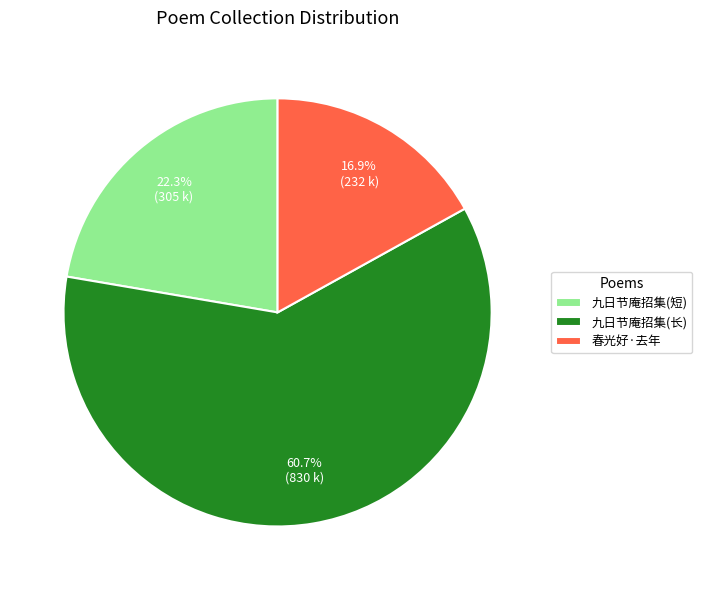

Combined, do 九日节庵招集(短) and 九日节庵招集(长) account for over 50%?

Yes